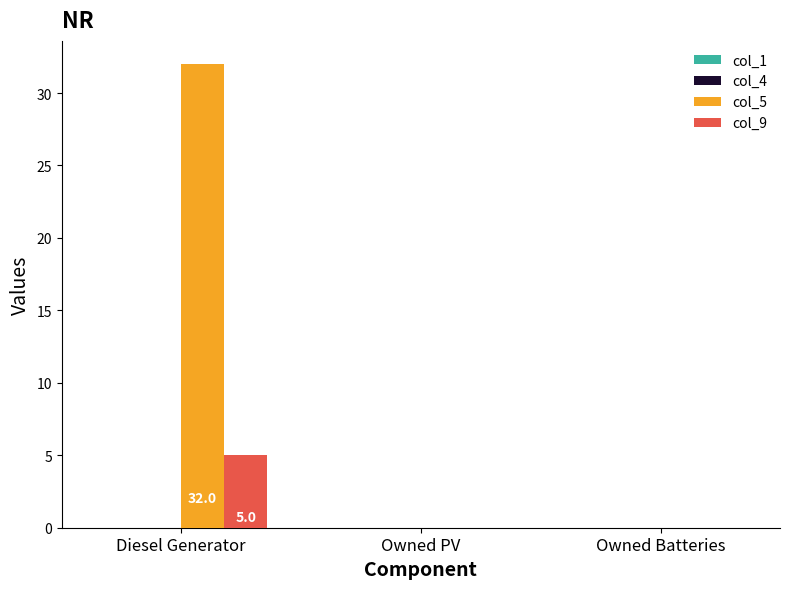

What is the maximum value for col_9?

5.0